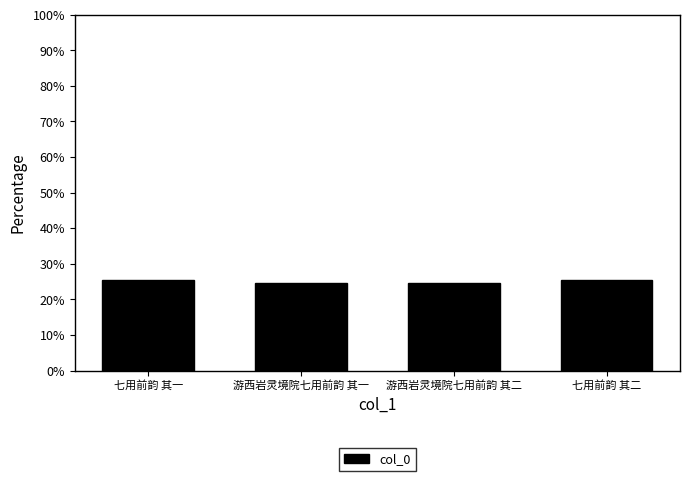

What is the sum of all values?

100.0